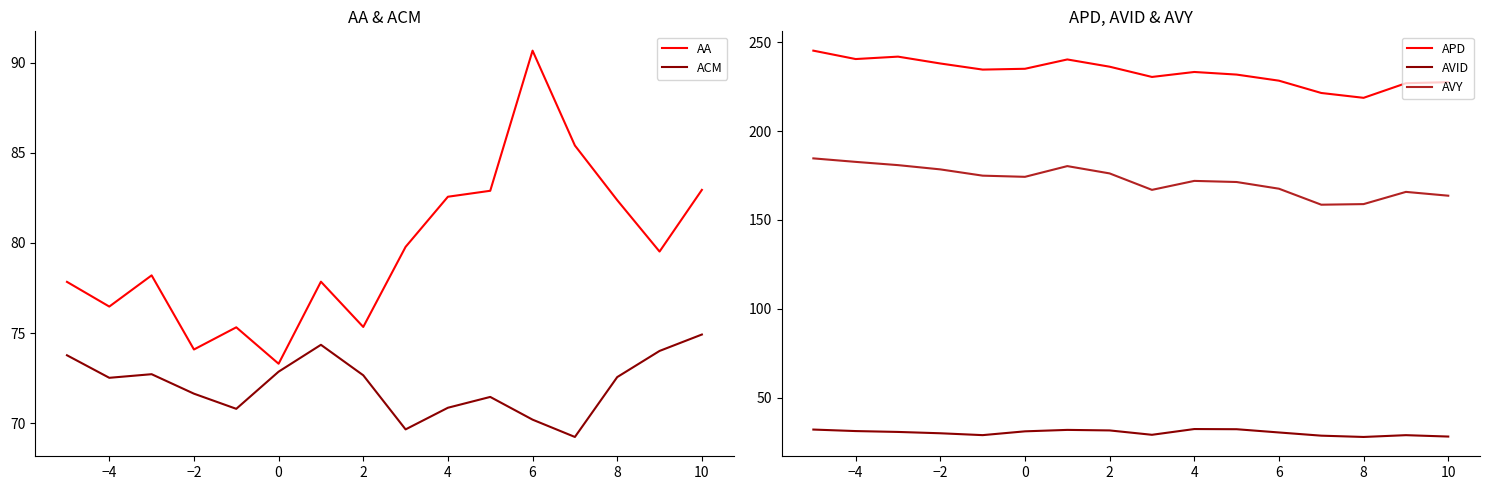

What are all the series names shown in the legend?

AA, ACM, APD, AVID, AVY